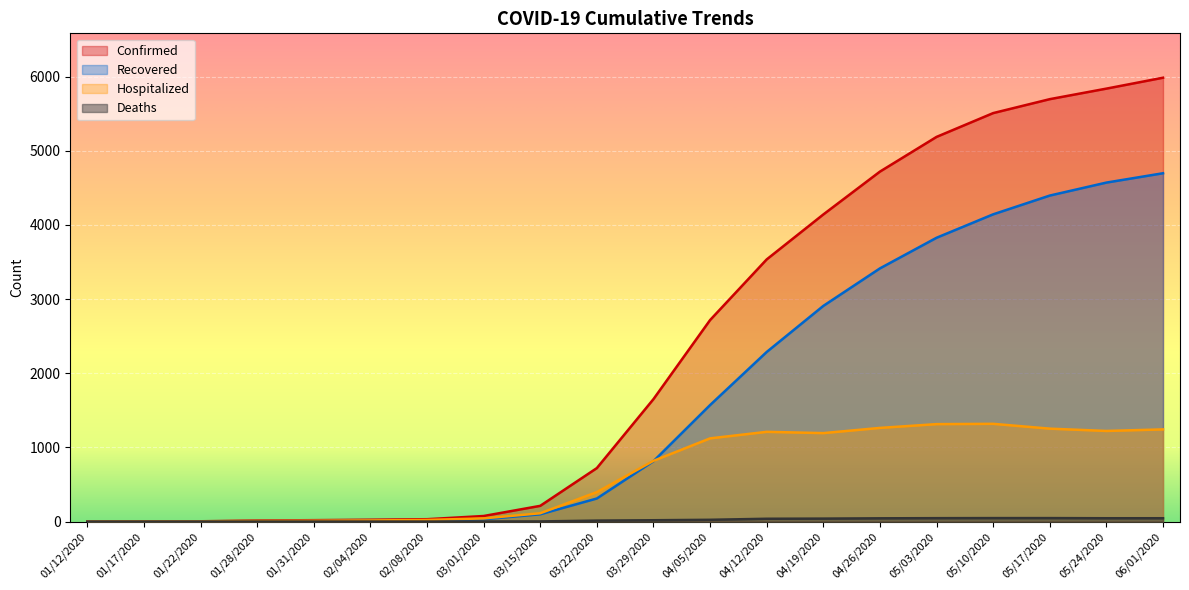

True or false: Confirmed and Deaths intersect in this chart.

False